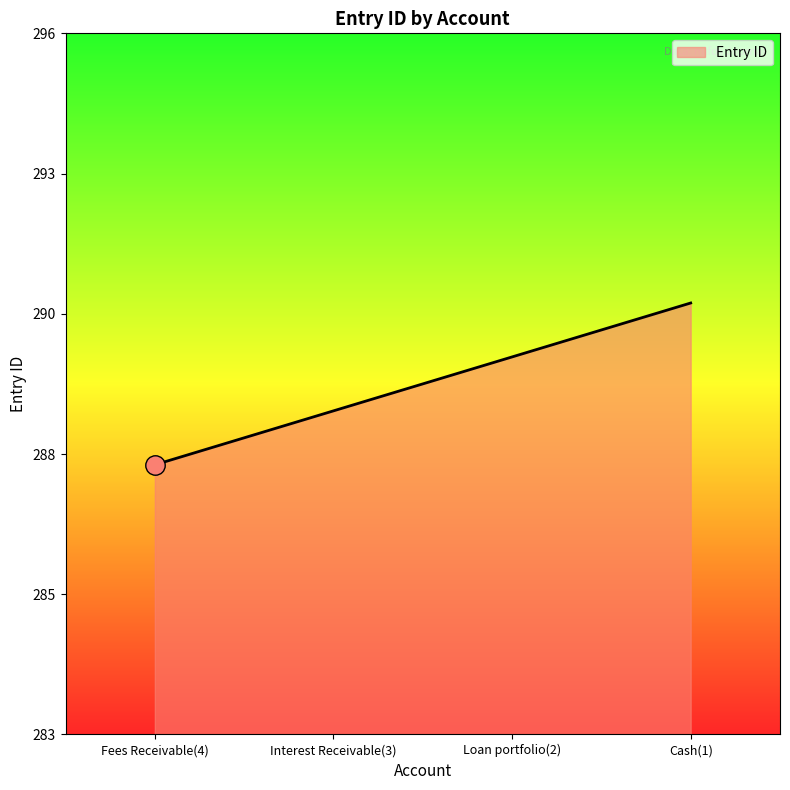

What is the difference between the values at Fees Receivable(4) and Loan portfolio(2)?

2